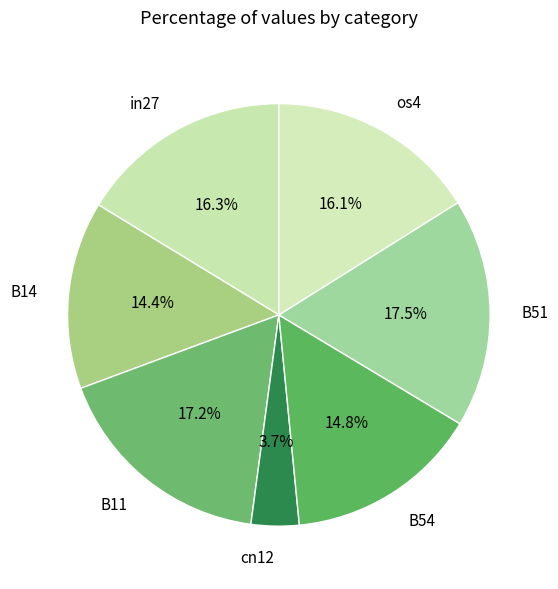

Which slice is the smallest?

cn12